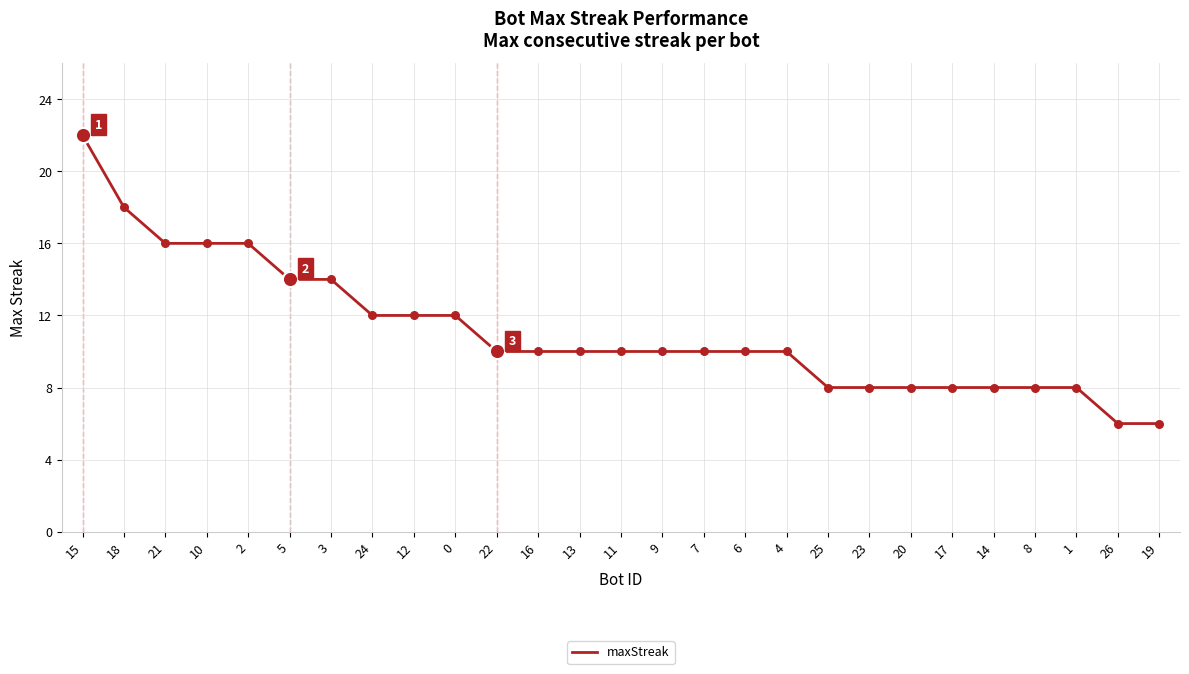

What is the change in value from 2 to 16?

-6